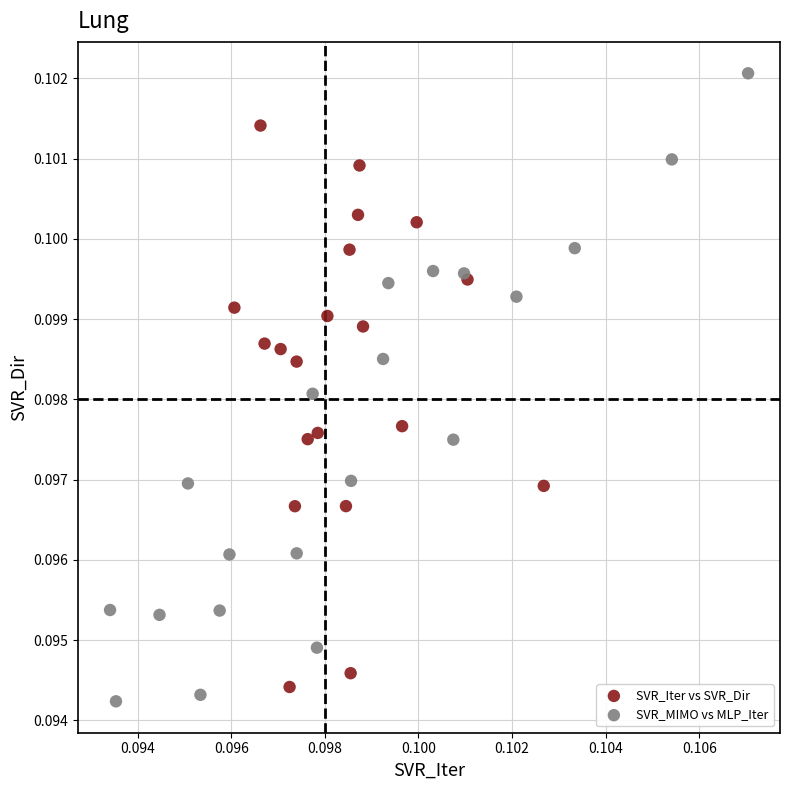

Which series contains the highest Y value?

SVR_MIMO vs MLP_Iter